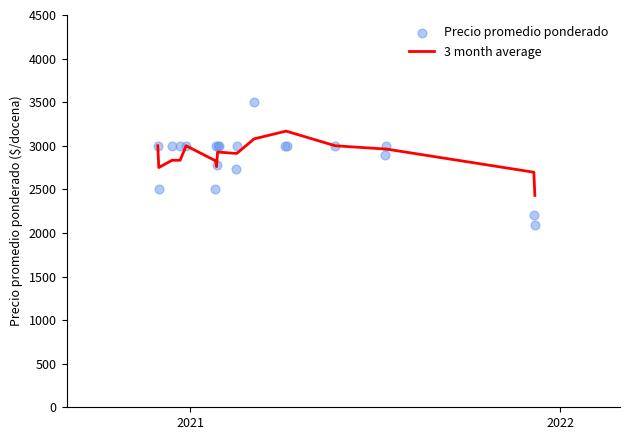

What is the minimum value for 3 month average?

2430.3